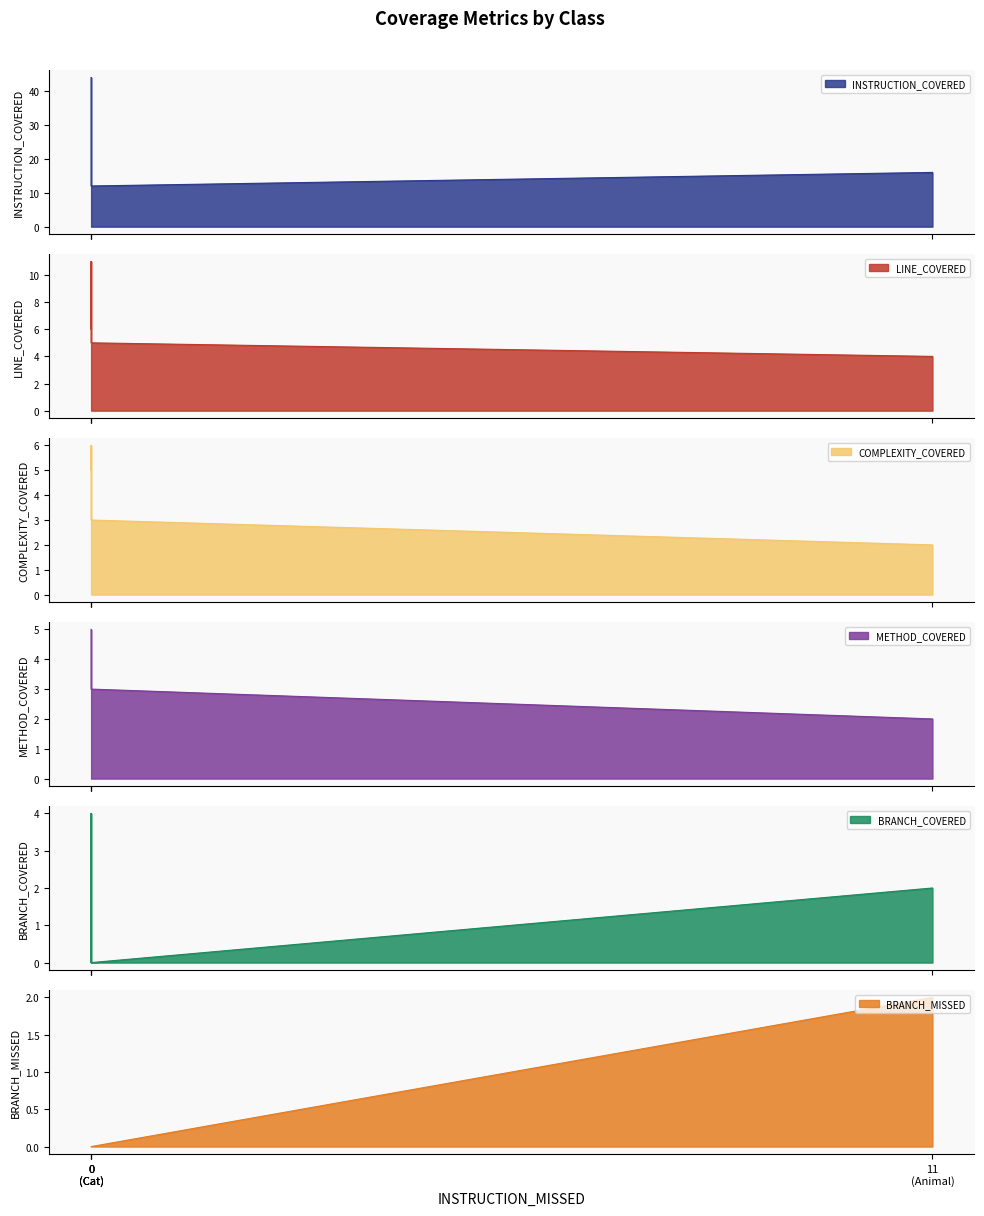

List the labels in order of INSTRUCTION_COVERED value, largest first.

Feline, Lion, Animal, Cat